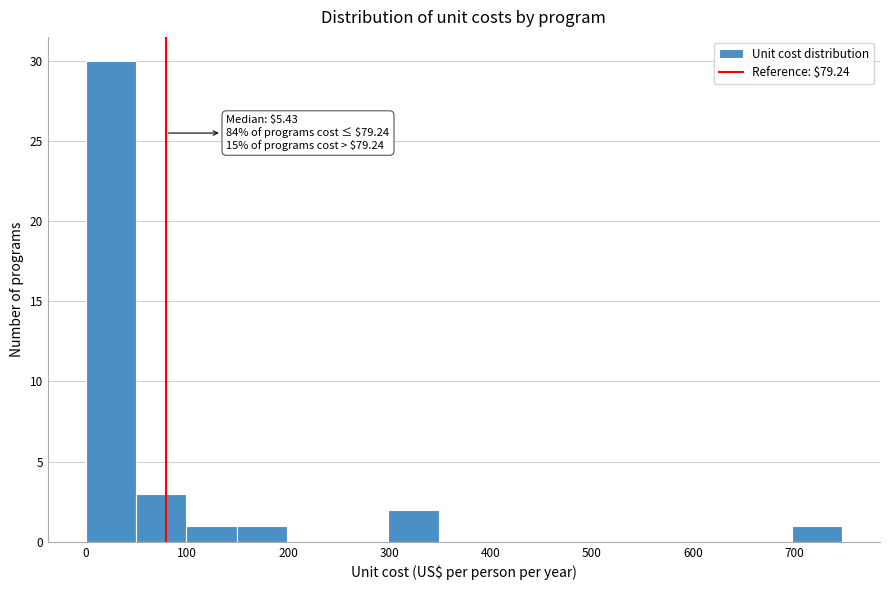

Which range on the x-axis has the tallest bar?

0 to 50